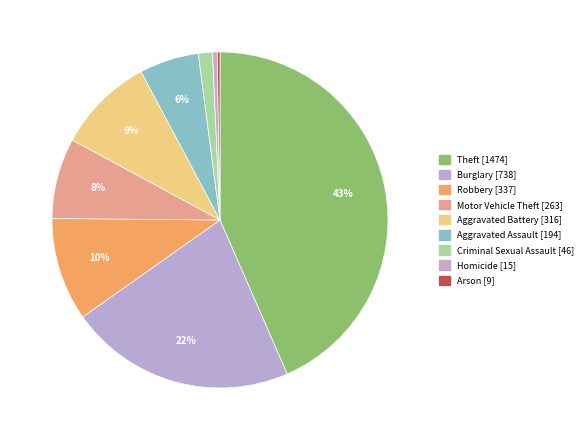

Which category has the biggest portion of the pie?

Theft